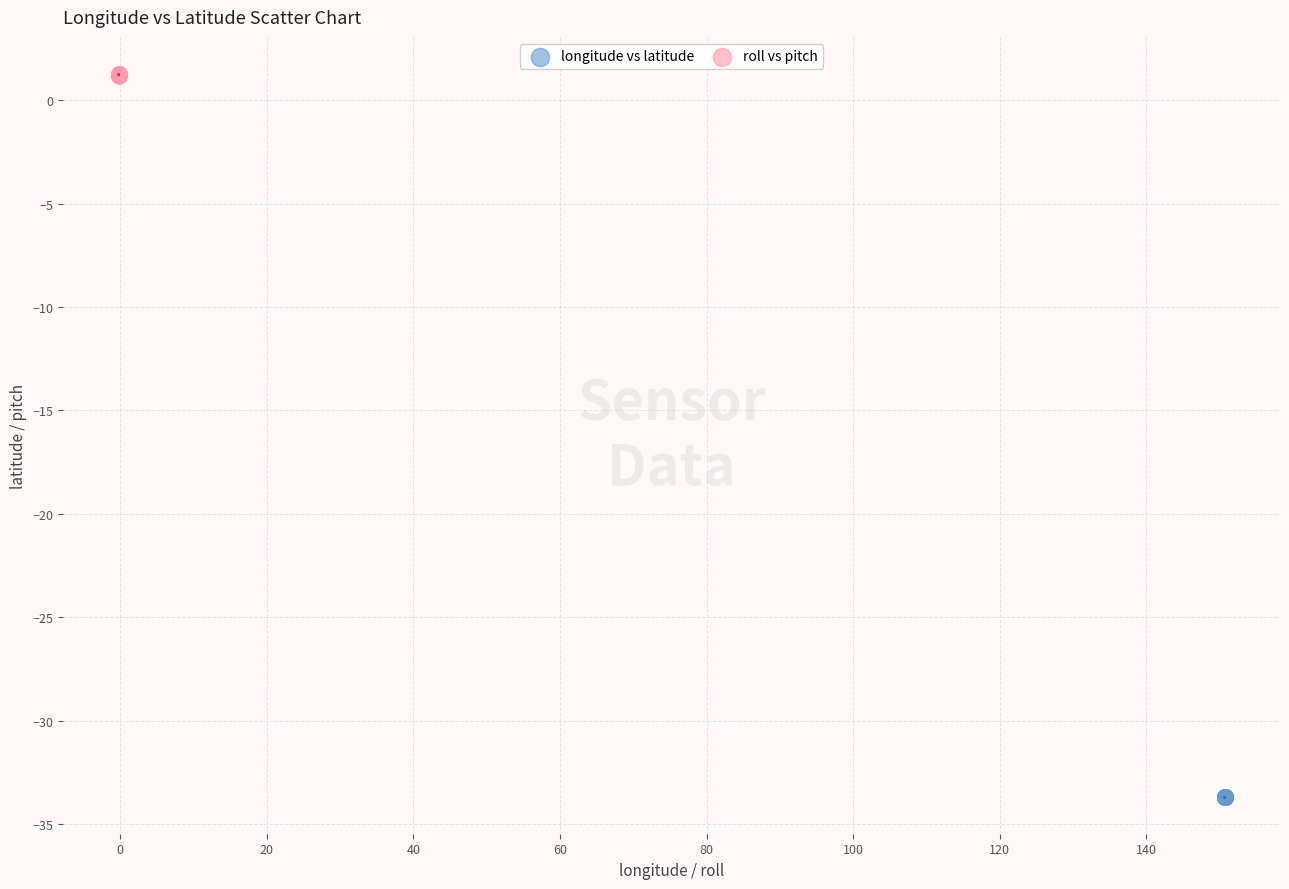

Which series contains the lowest Y value?

longitude vs latitude